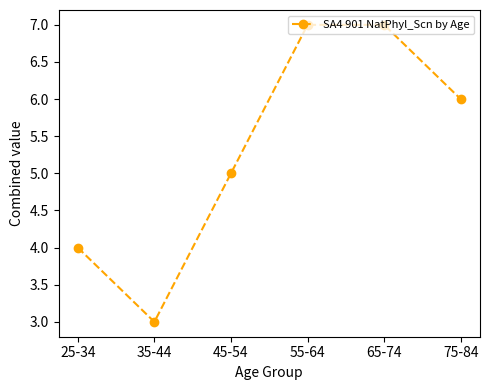

What position from the left is 25-34?

1